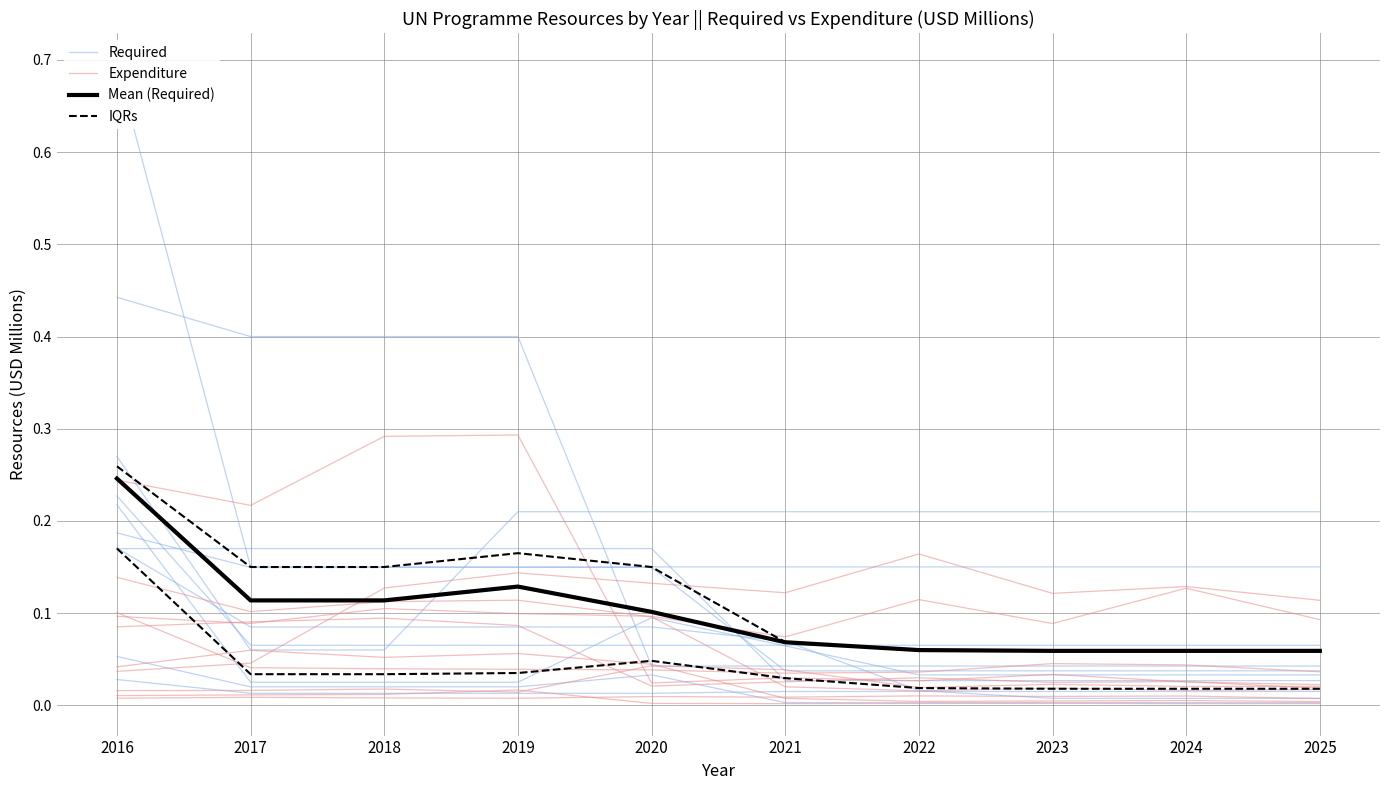

How many distinct data groups are displayed?

4